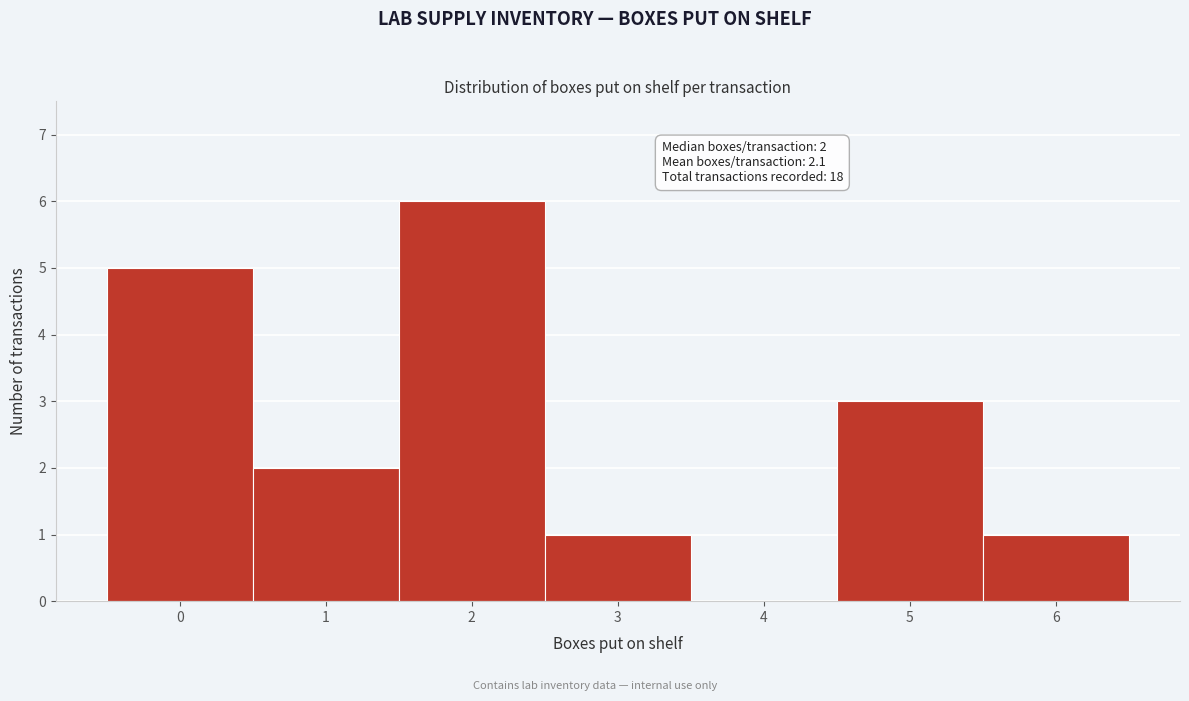

Over which range of the x-axis is the bar tallest?

1.5 to 2.5